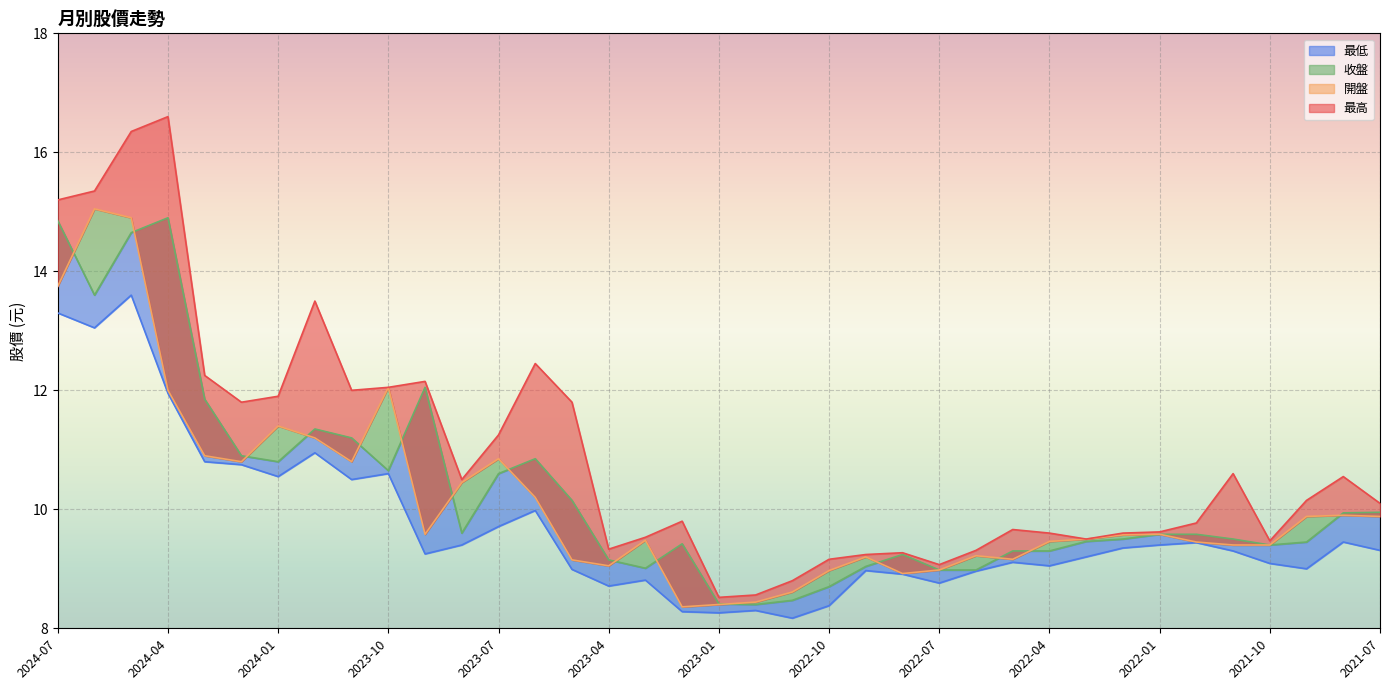

What is the spread (max minus min) of values at 2024-07?

1.9